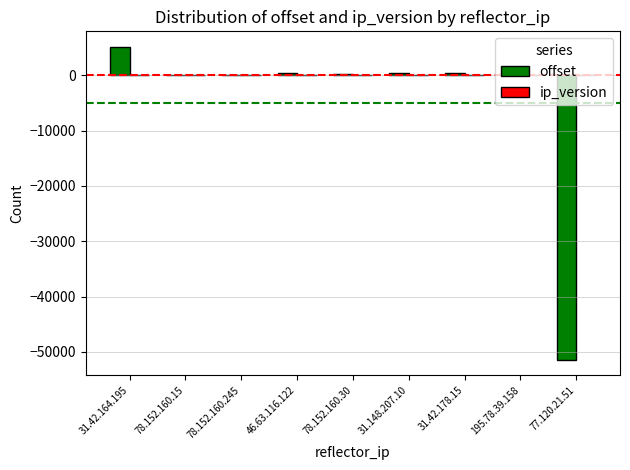

At which category is the sum across all series the highest?

31.42.164.195